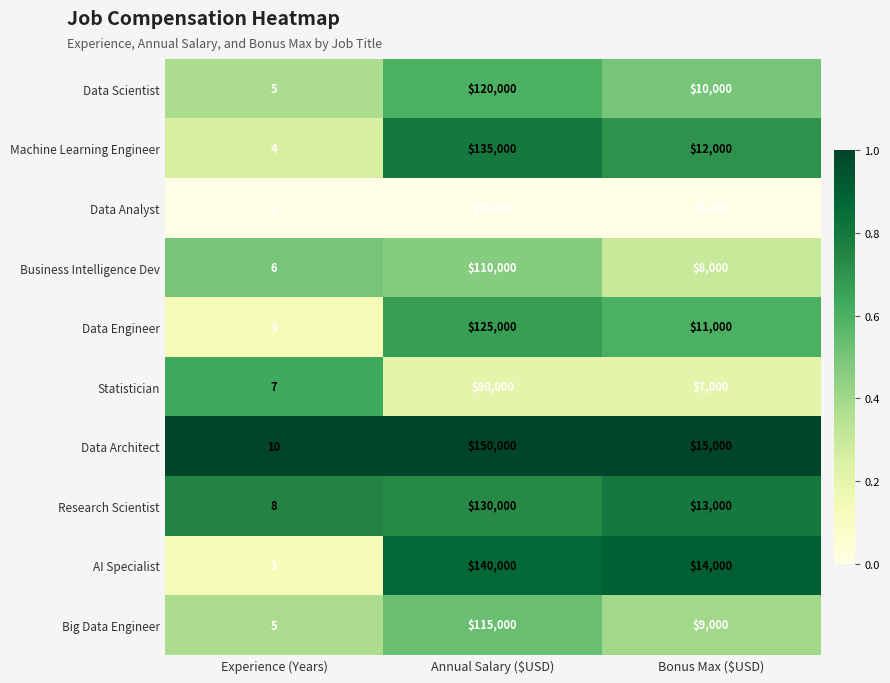

What is the greatest value displayed?

150000